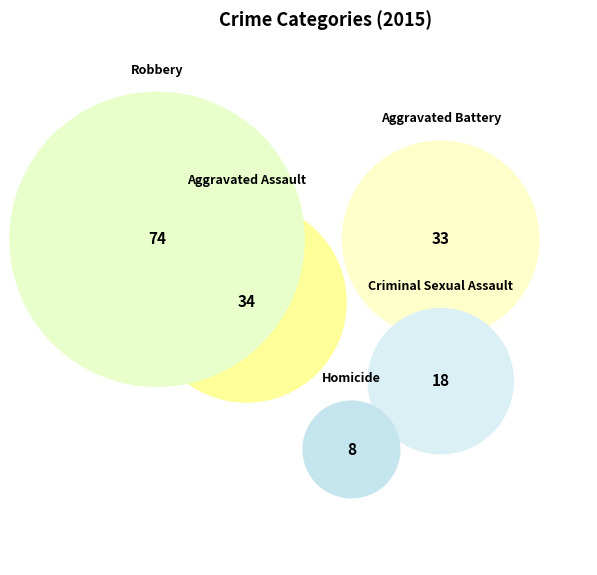

True or false: Aggravated Battery accounts for 20% of the total.

True